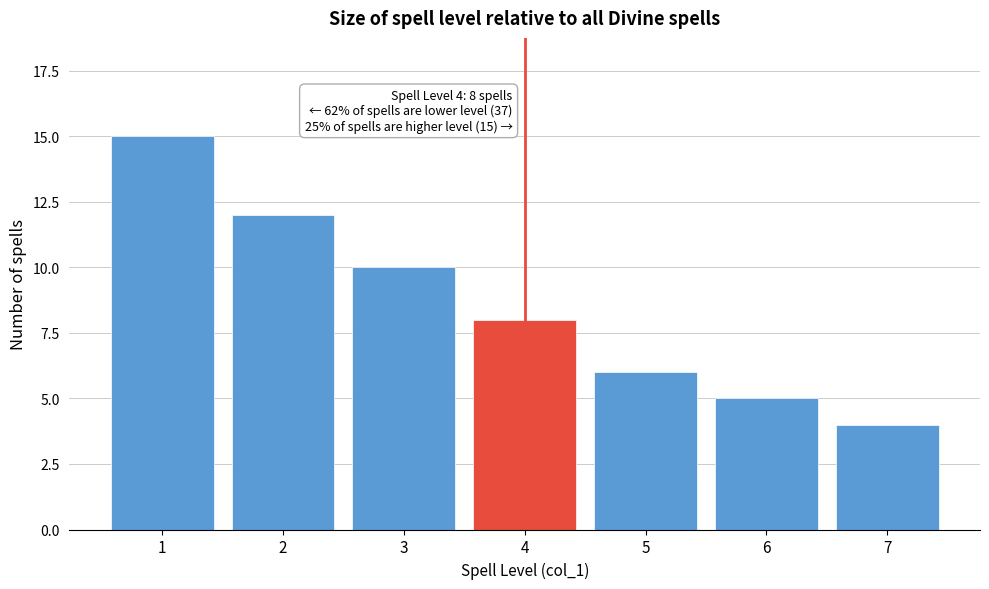

Reading right to left, extract all data points from this chart.

7=4	6=5	5=6	4=8	3=10	2=12	1=15